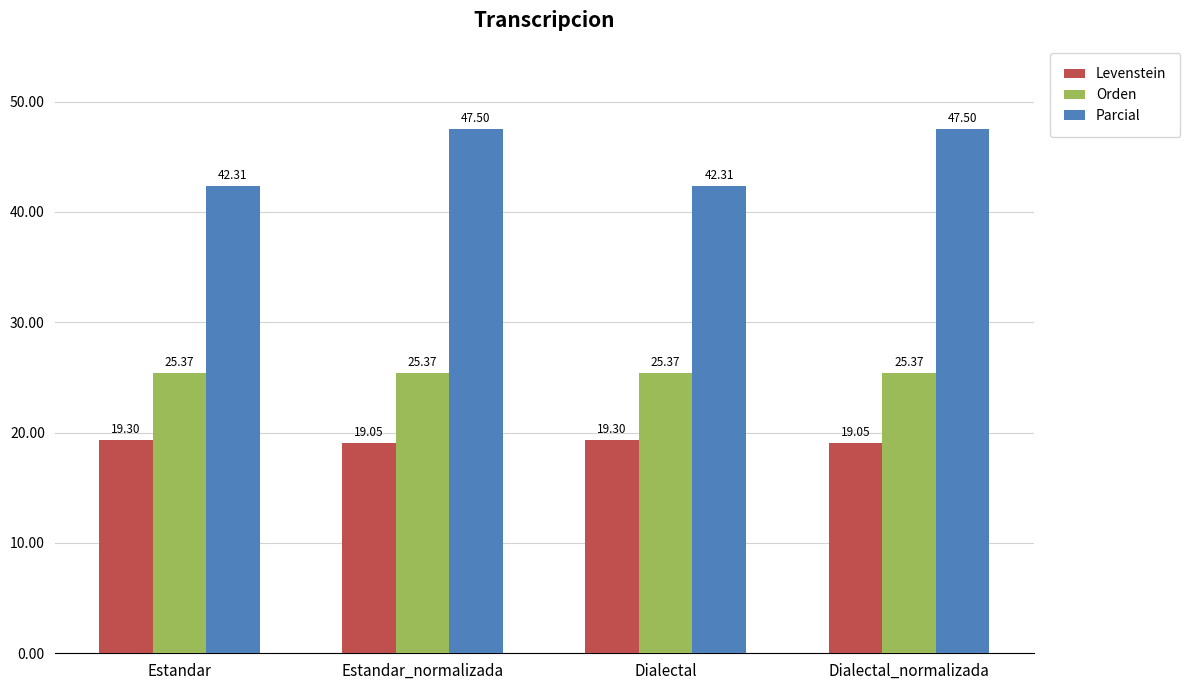

What value does the Levenstein series have at Dialectal?

19.3